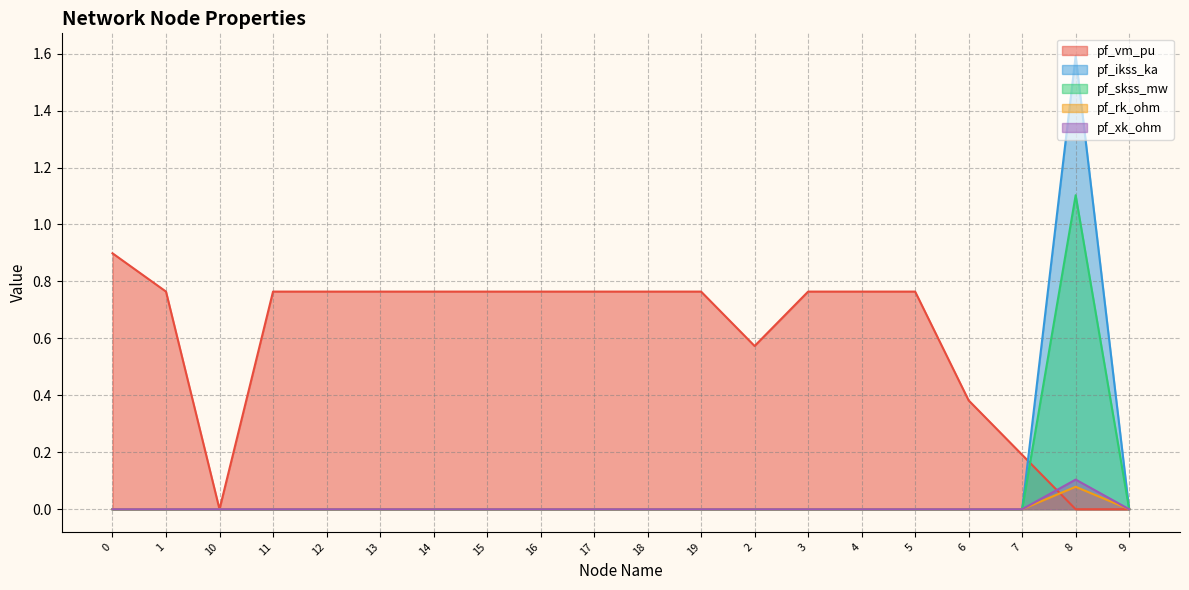

What is the label of the 19th point from the right?

1